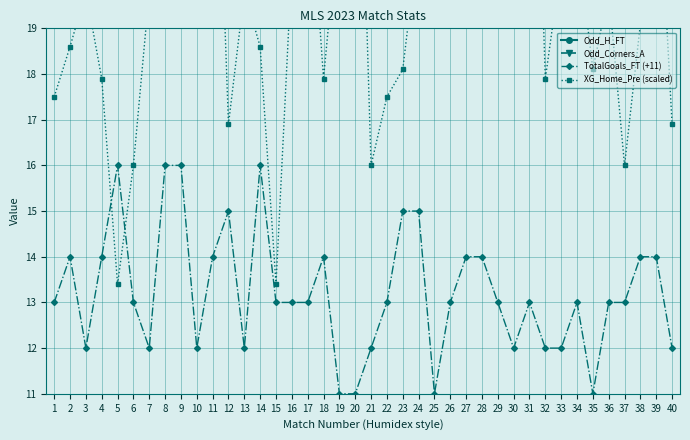

Which series has the largest total across all categories?

XG_Home_Pre (scaled)